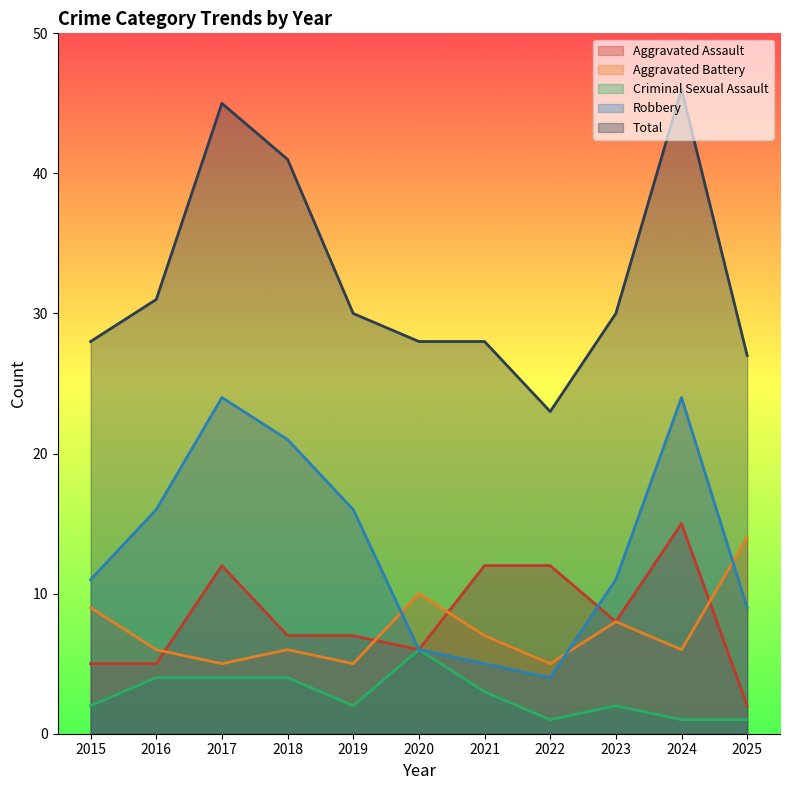

Which category has the lowest value in the Total series?

2022